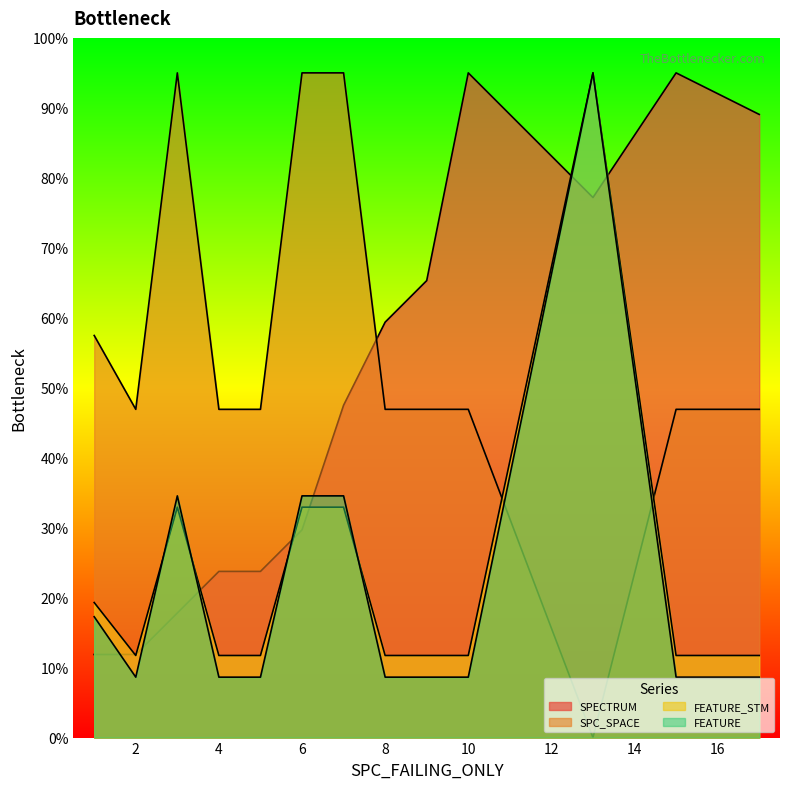

Which category has the highest value across all series?

10